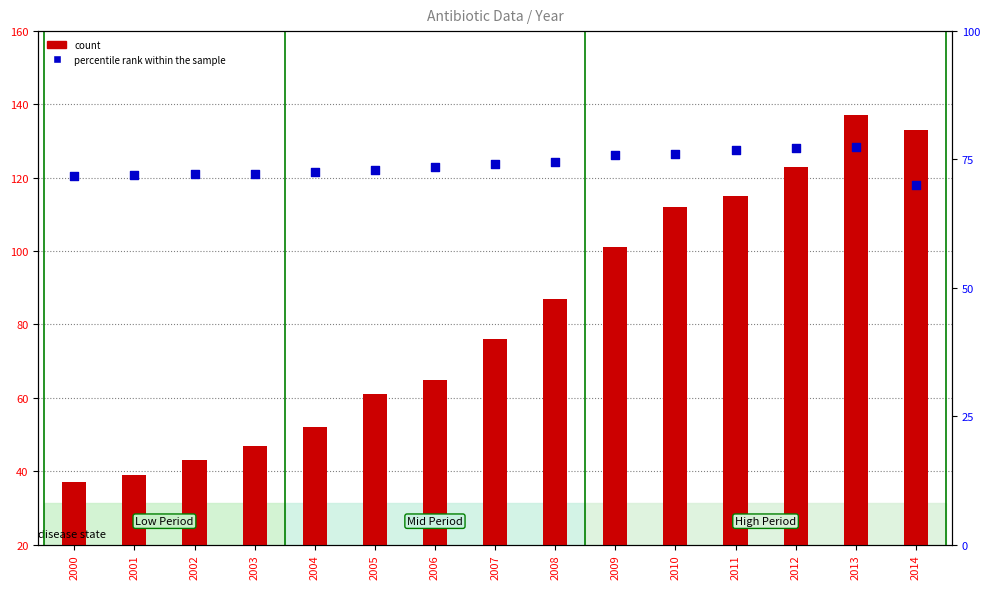

Which series reaches the maximum Y coordinate?

count